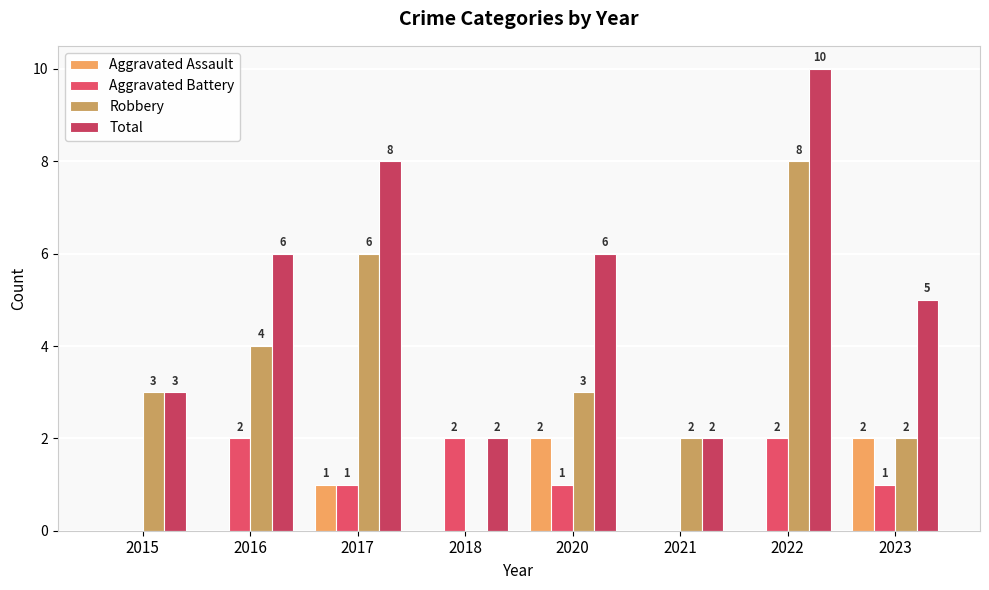

Rank the categories by Aggravated Assault value from lowest to highest.

2015, 2016, 2018, 2021, 2022, 2017, 2020, 2023